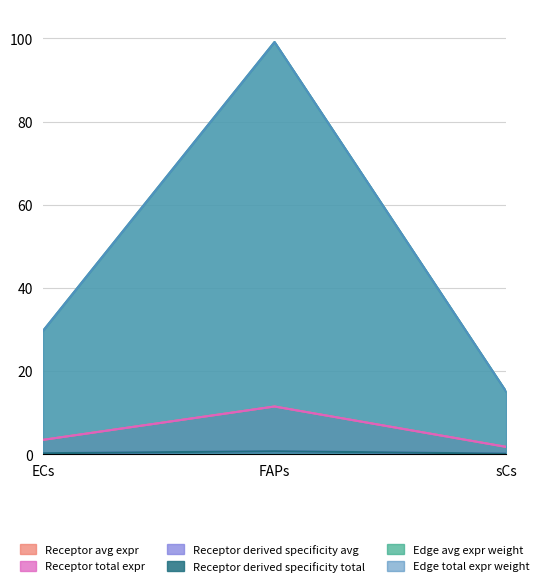

How many lines are shown in the chart?

6